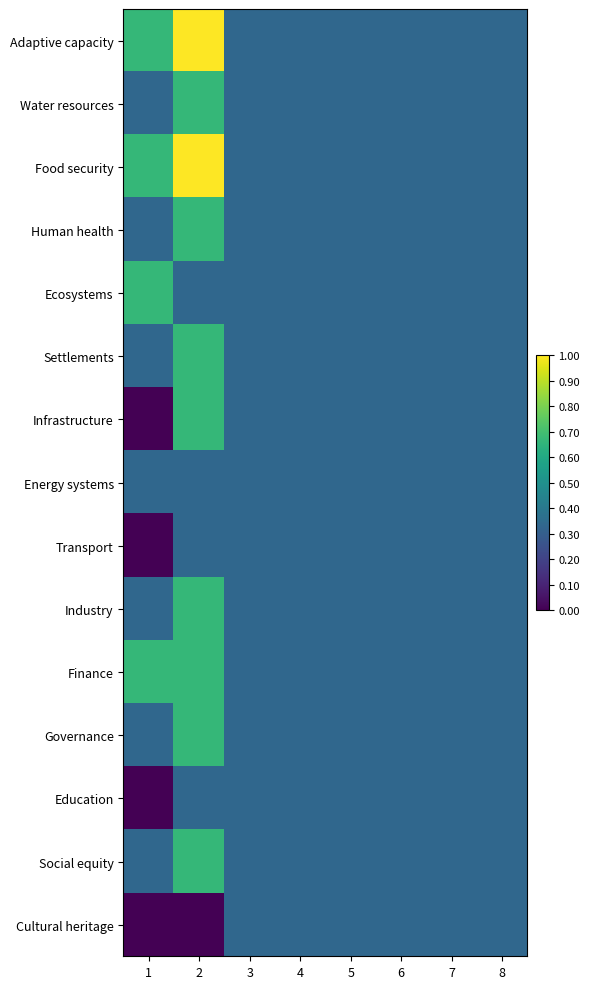

Between 2 and 7, which series saw the biggest shift?

Adaptive capacity